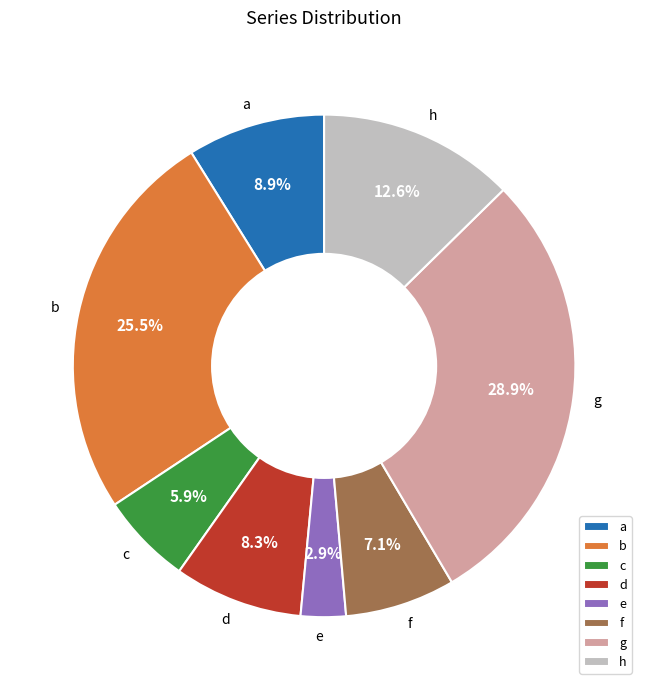

Which slice is the smallest?

e